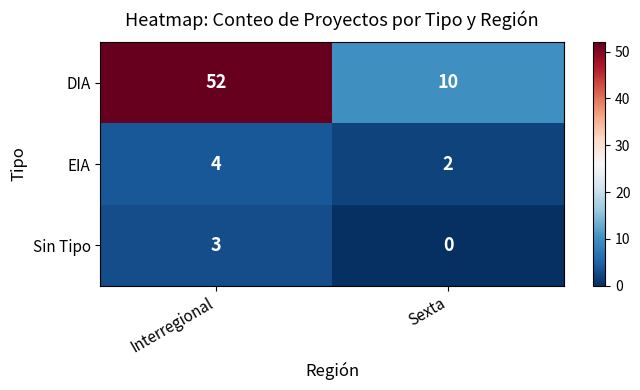

Reading left to right, what are all the values shown in this chart?

DIA: 52	10
EIA: 4	2
Sin Tipo: 3	0